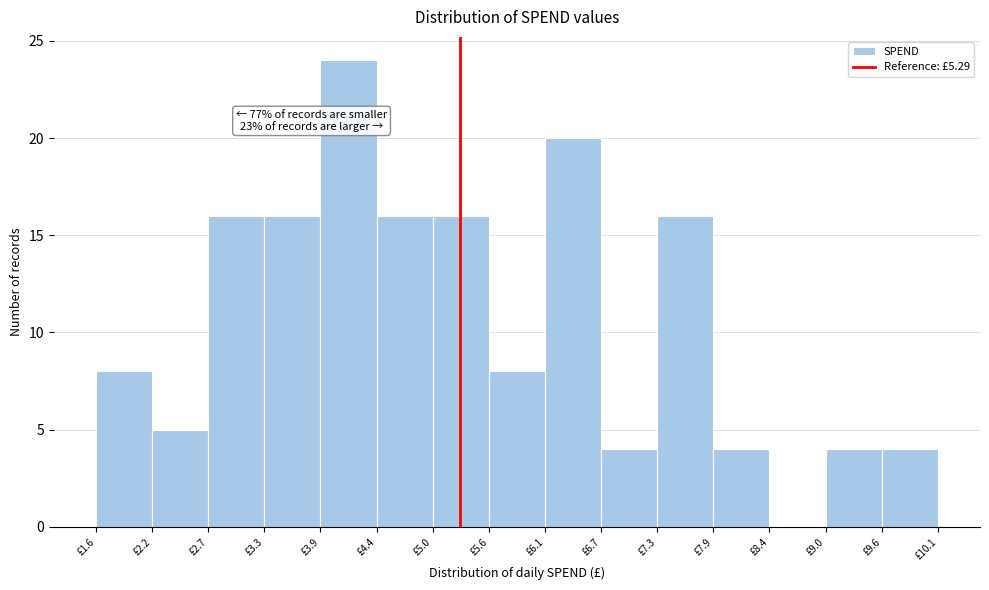

Over which range of the x-axis is the bar tallest?

3.9 to 4.4